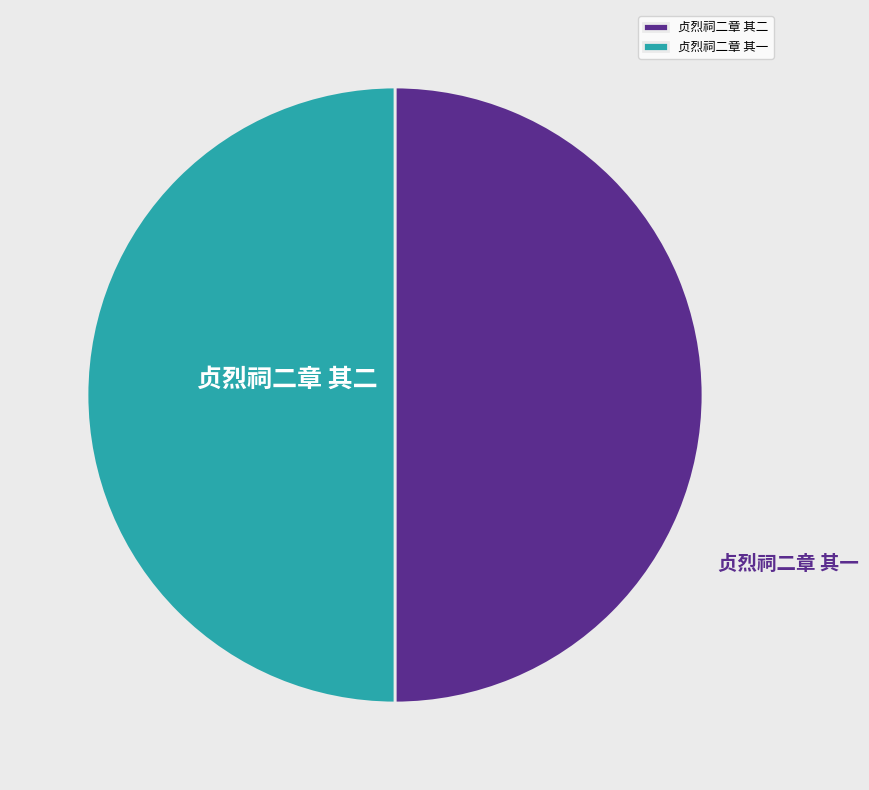

What percentage is NOT represented by 贞烈祠二章 其一?

50.0%